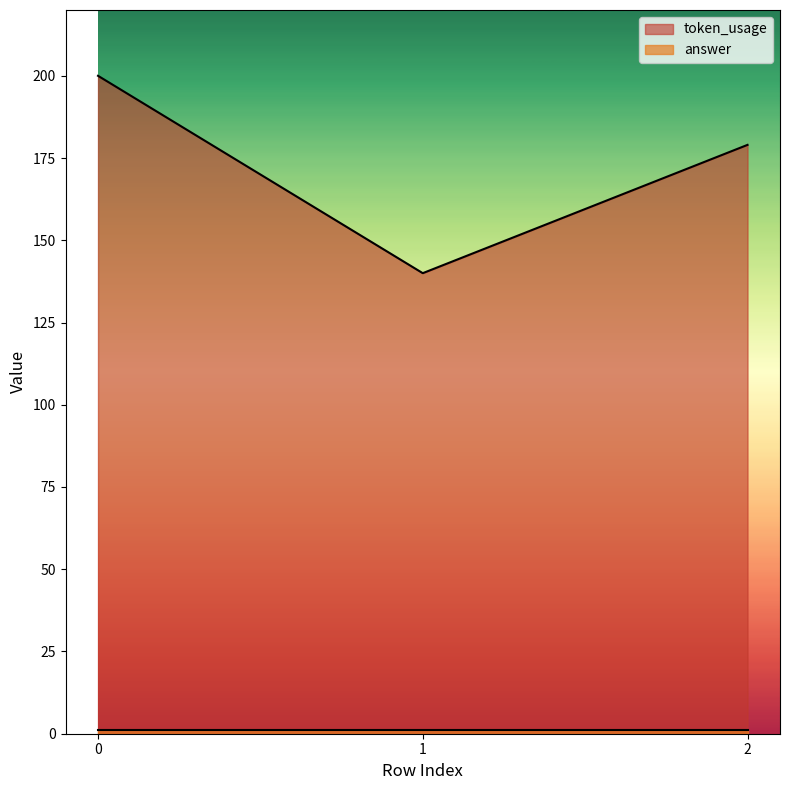

What is the ratio of the value at 2 to the value at 0?

0.9